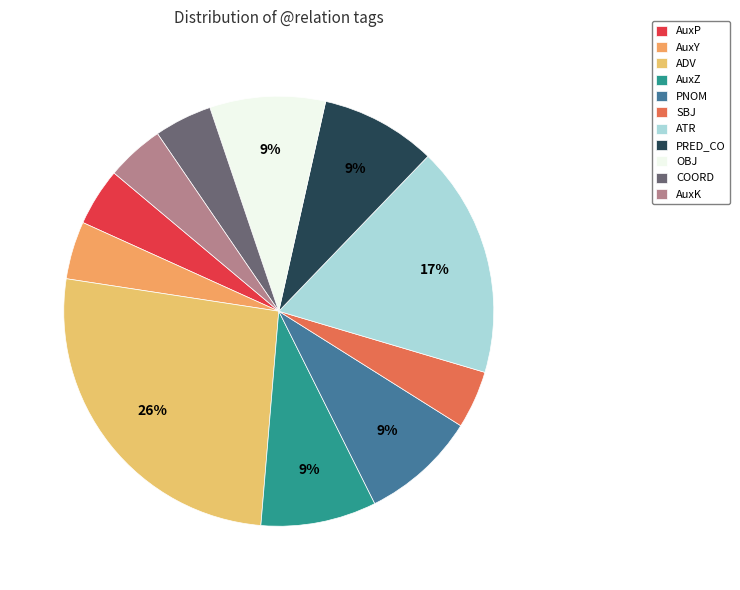

True or false: SBJ accounts for 4% of the total.

True